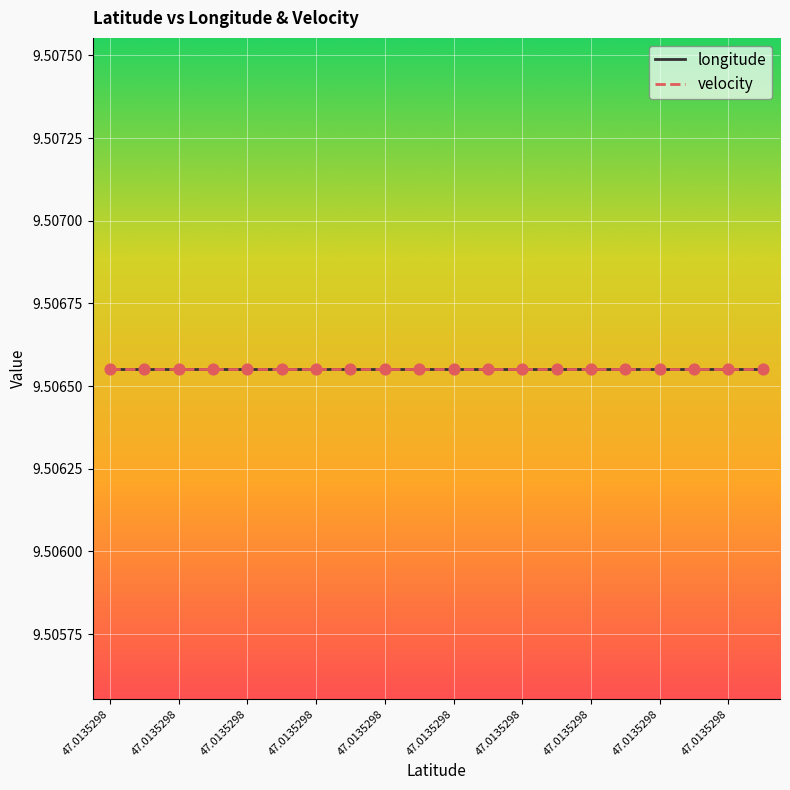

At which category is the sum across all series the highest?

47.0135298